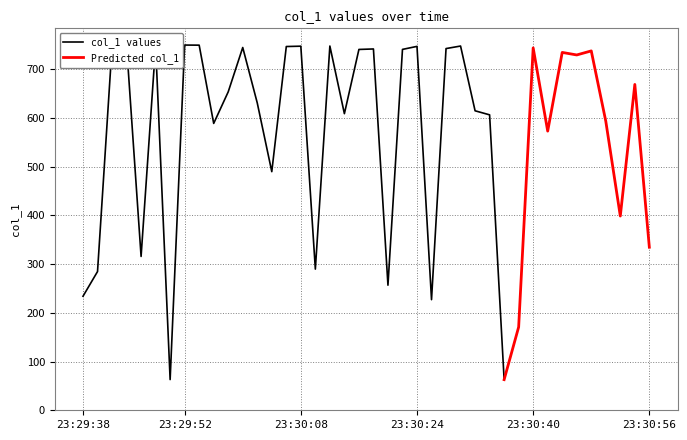

Is it true that the value at 2019-06-07 23:30:34 is 121.4?

False